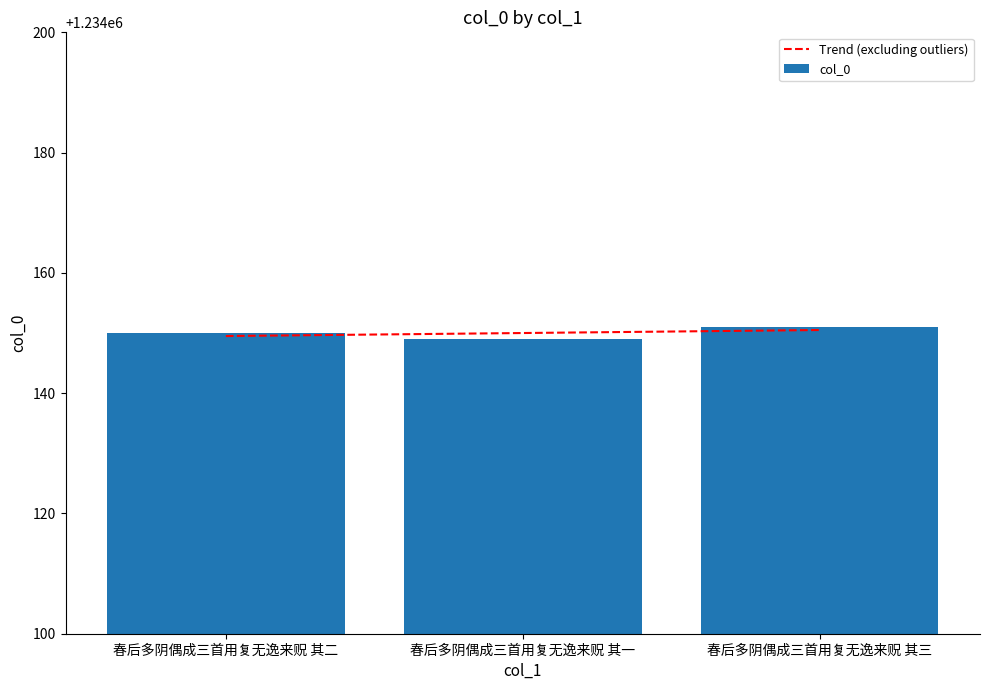

Read the Trend (excluding outliers) value at 春后多阴偶成三首用复无逸来贶 其二.

1234149.5